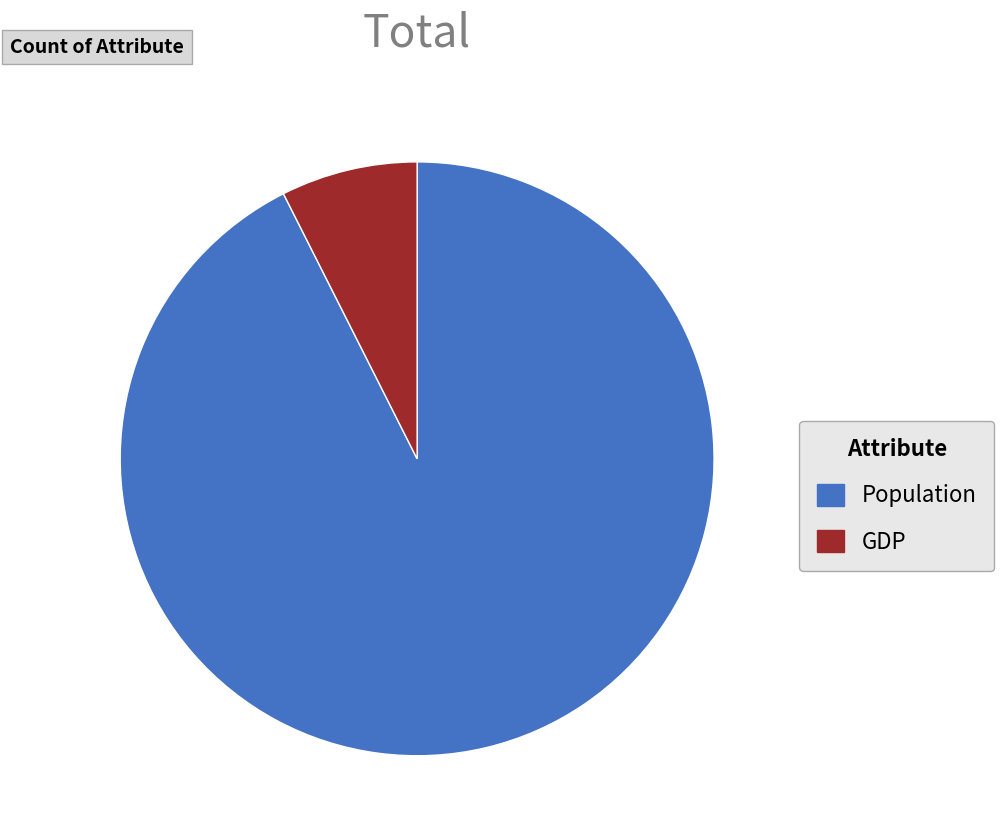

Does any single category account for the majority?

Yes